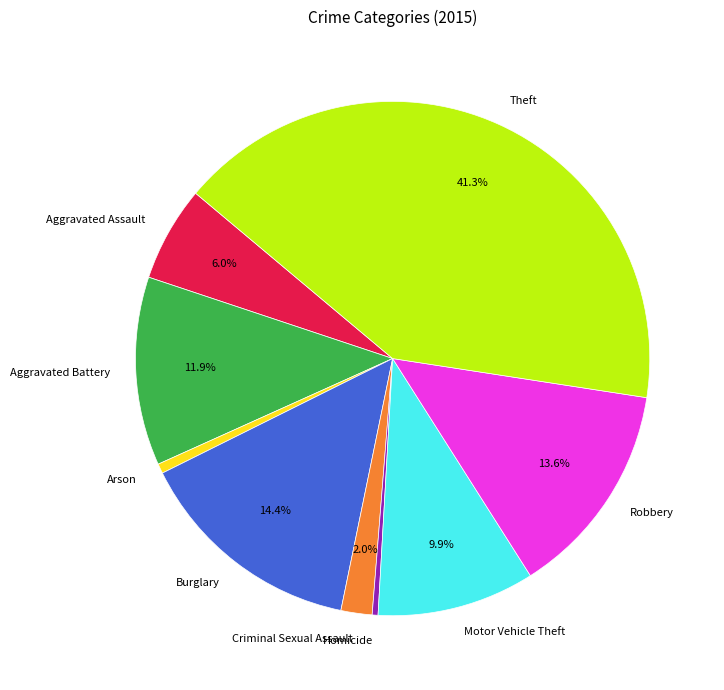

How many segments does this pie chart have?

9